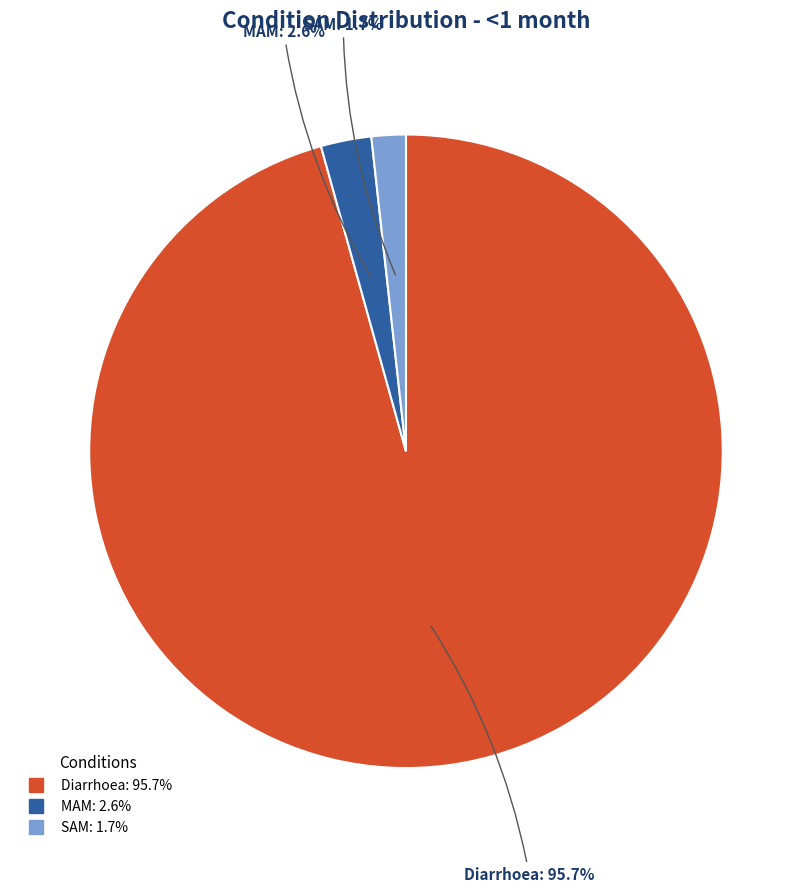

To the nearest percent, what is the difference between the largest and smallest slice percentages?

94%